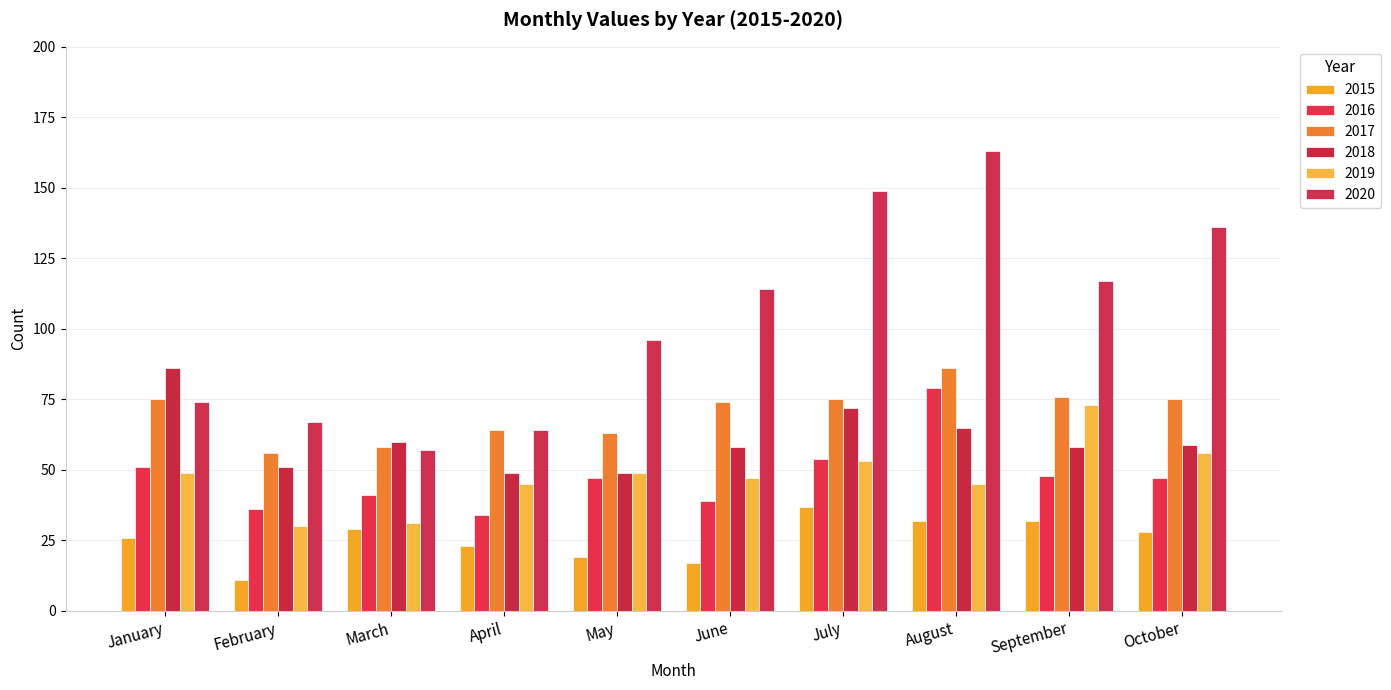

Is it true that 2015 equals 19 at August?

False